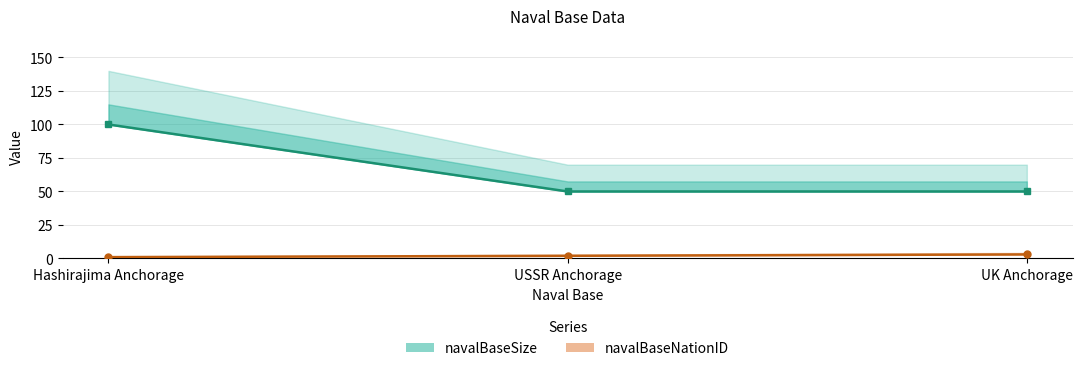

The navalBaseNationID series shows 5 at UK Anchorage. True or false?

False